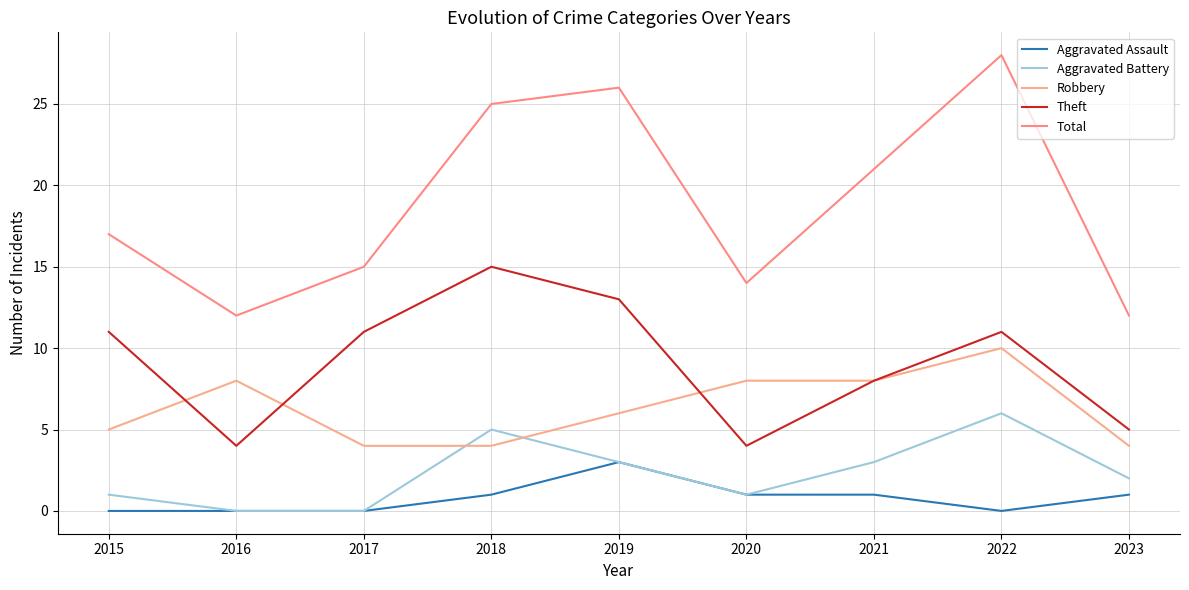

What is the value of the Robbery point at the 7th from the left?

8